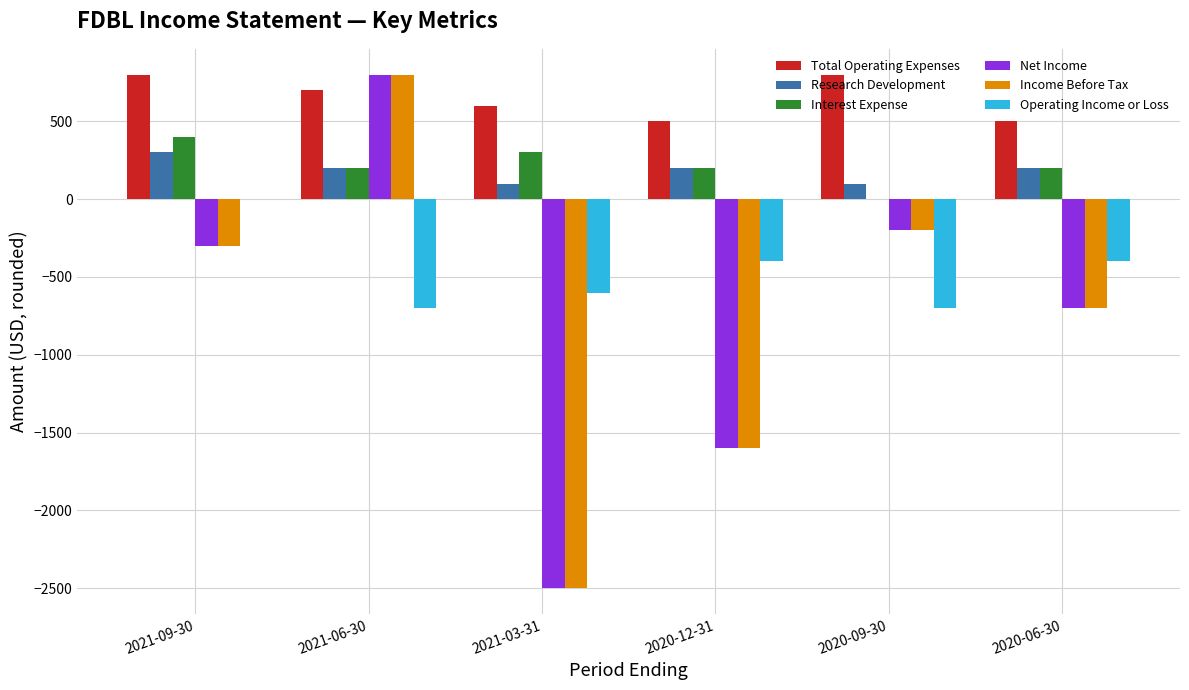

How many series are shown in this chart?

6